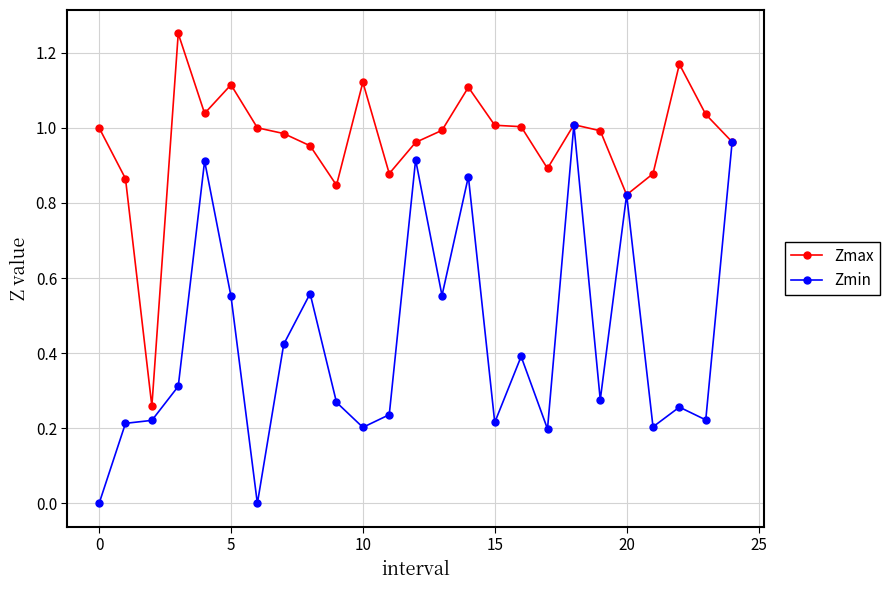

Which series has the largest total across all categories?

Zmax